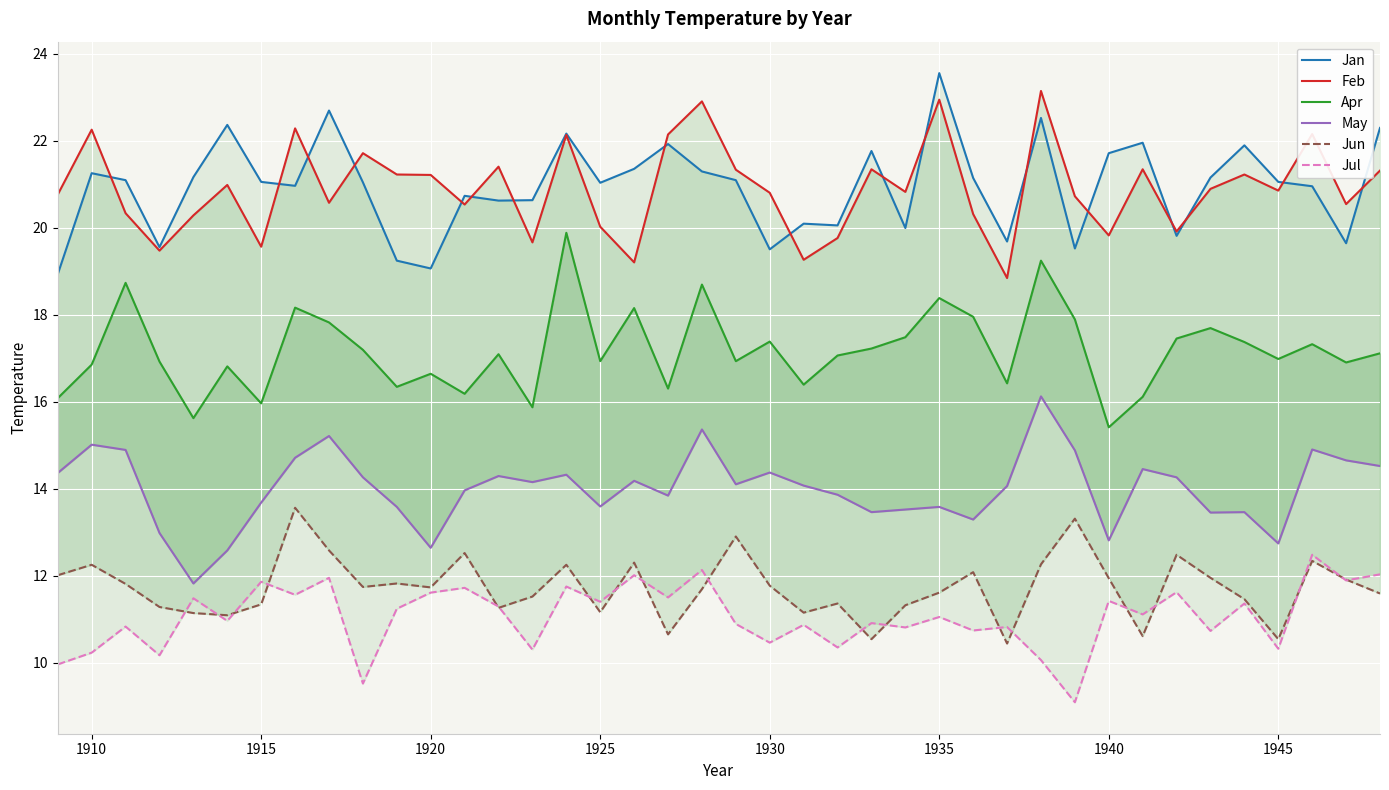

Which series has the largest range (max minus min)?

Jan